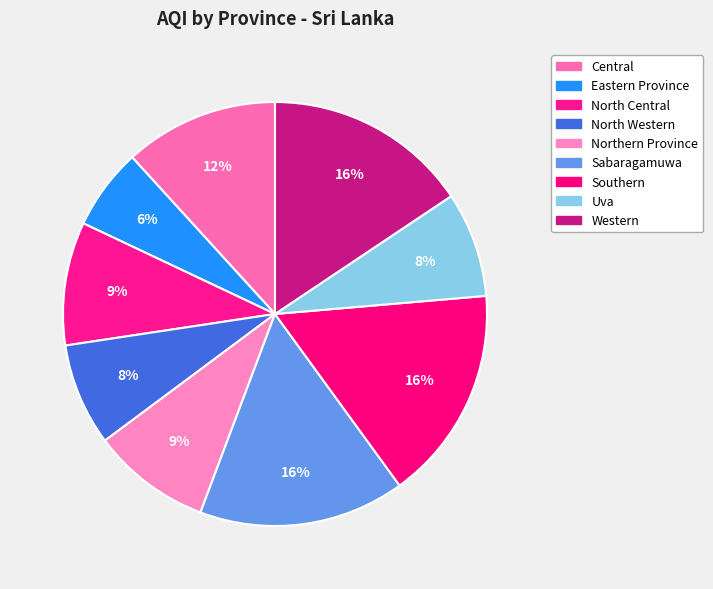

To the nearest percent, what is the difference between the Southern and North Central slice percentages?

7%